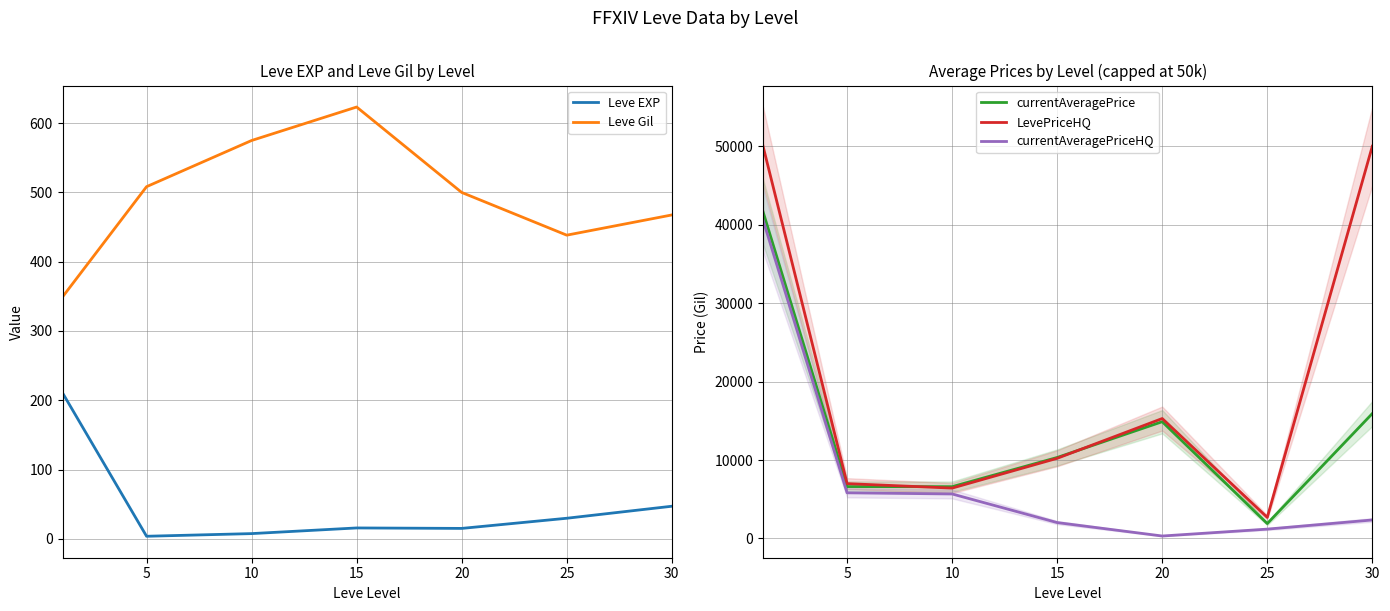

What is the greatest value displayed?

50000.0